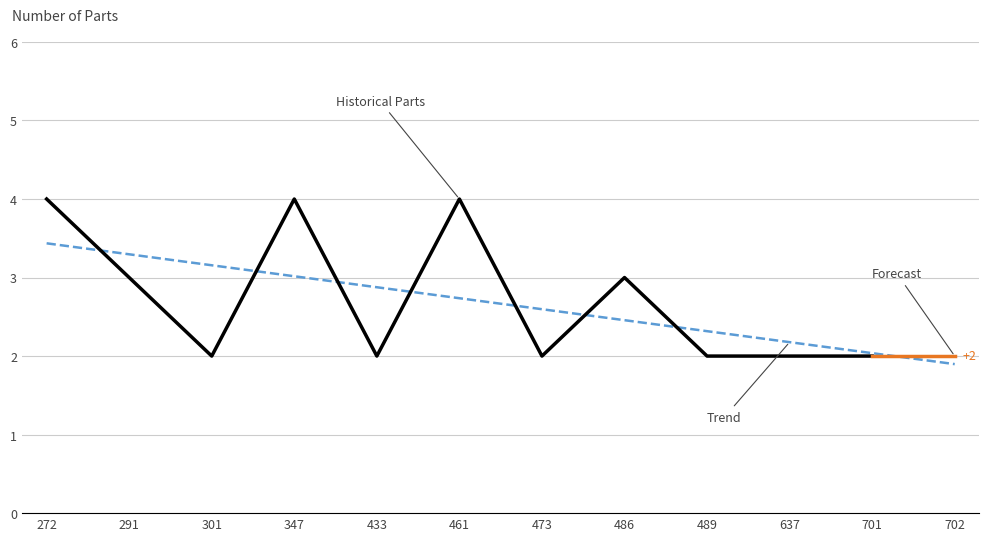

Where is the first local maximum?

347